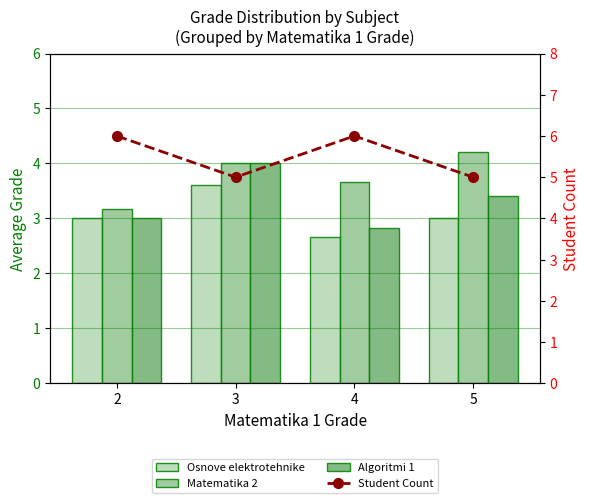

What is the difference between the maximum and minimum values in the Student Count series?

1.0